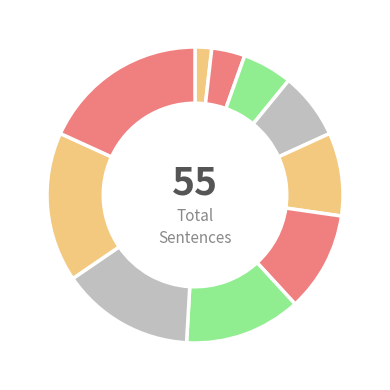

Count the number of slices in the pie.

10